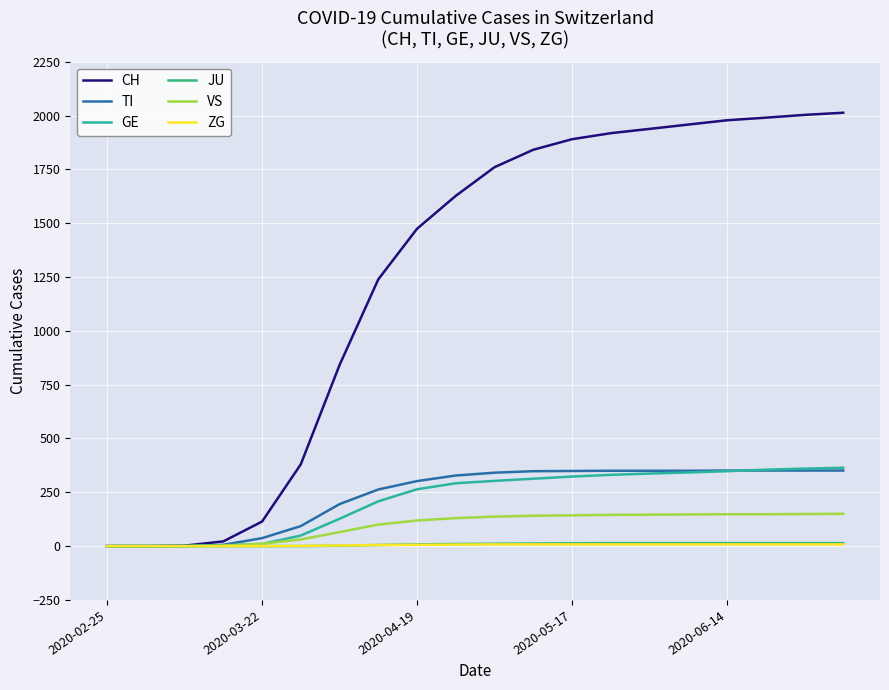

At how many categories does at least one series exceed 1079?

13